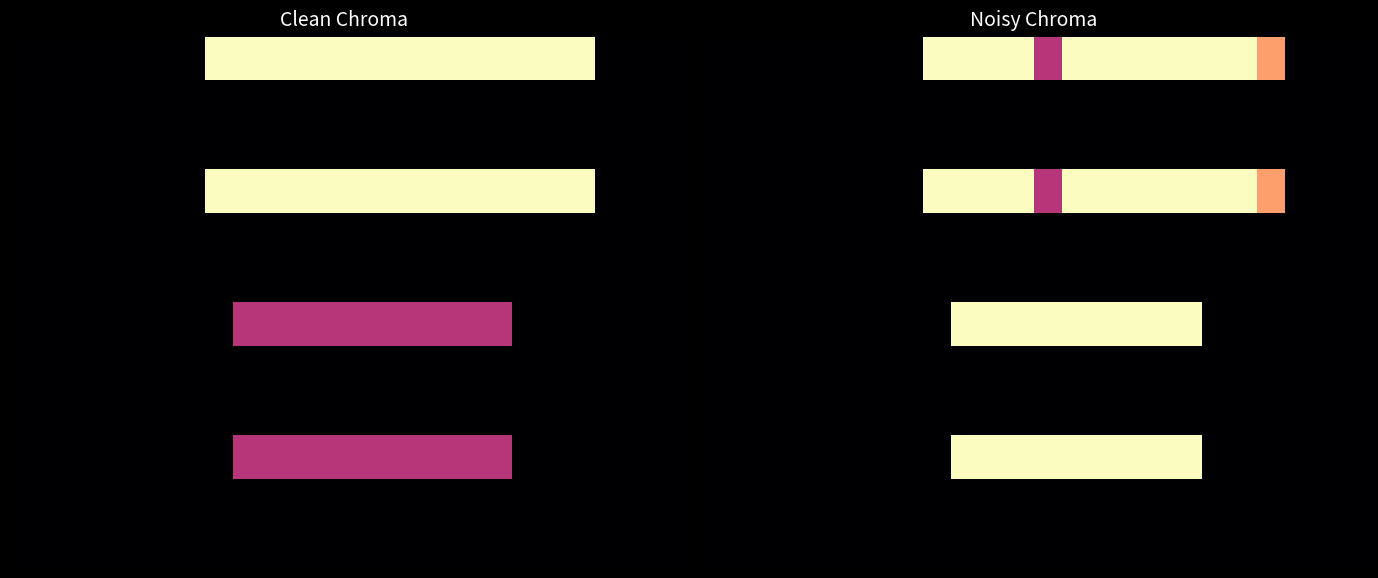

What is the greatest value displayed?

1.0